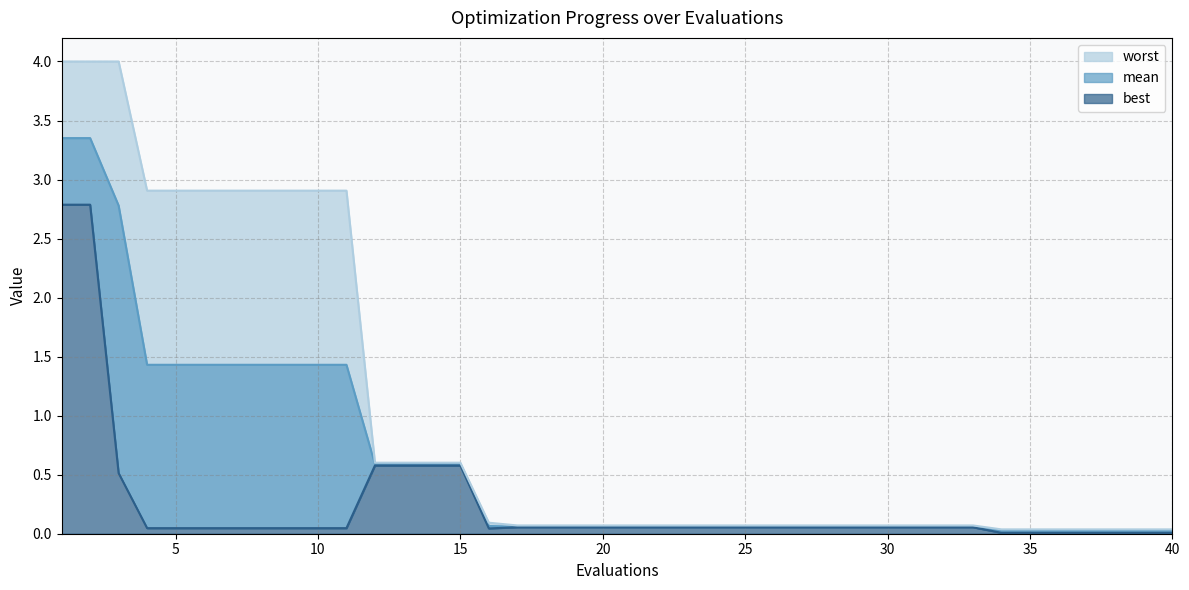

What is the value of the worst point at the 21st from the left?

0.1